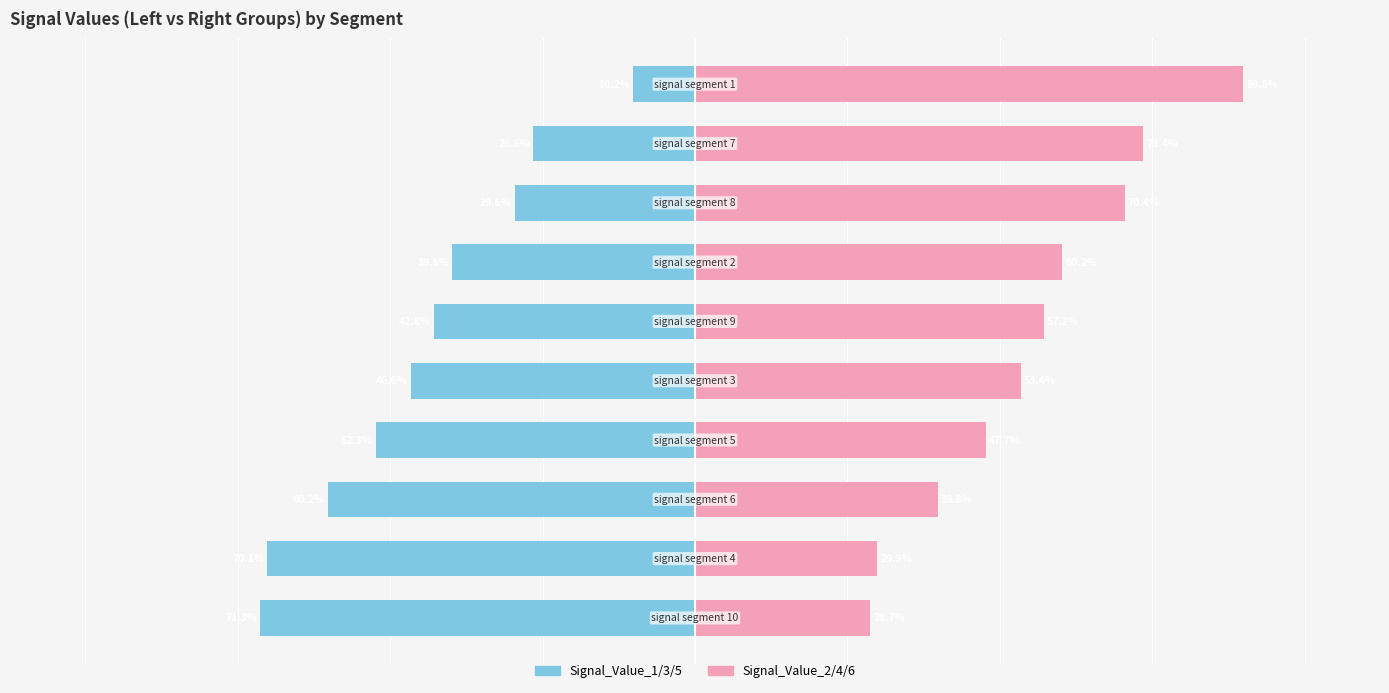

Are the bars grouped side by side (vs. stacked)?

Yes